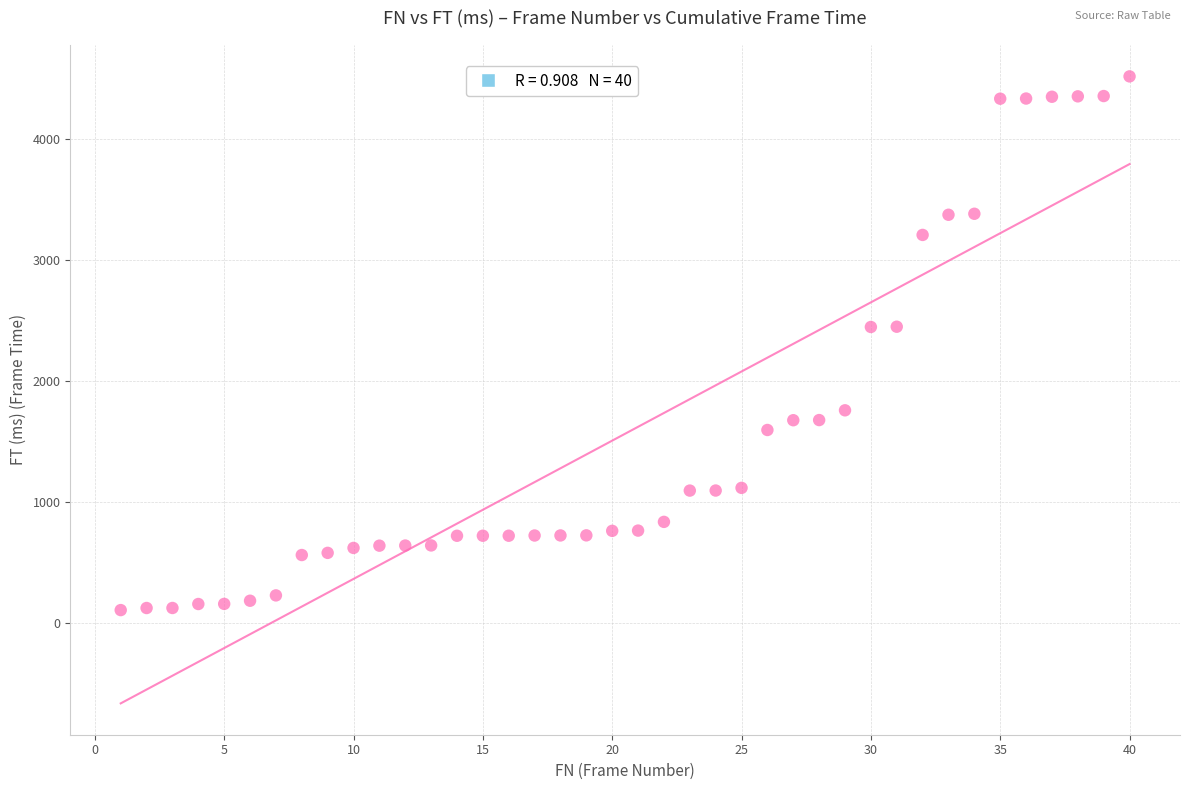

What is the range of X values (max minus min)?

39.0